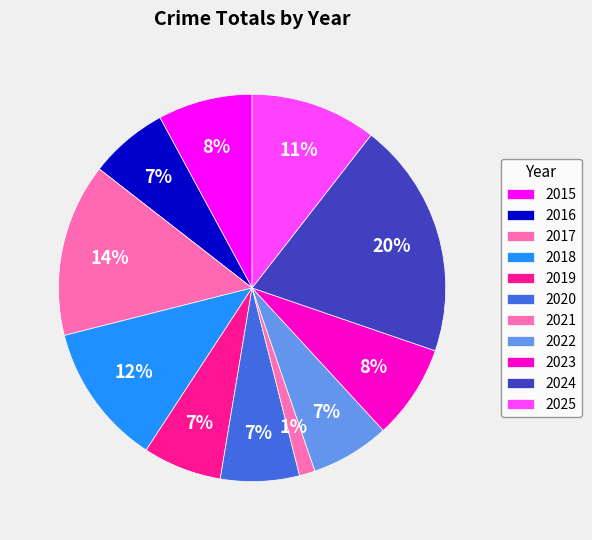

How many segments does this pie chart have?

11